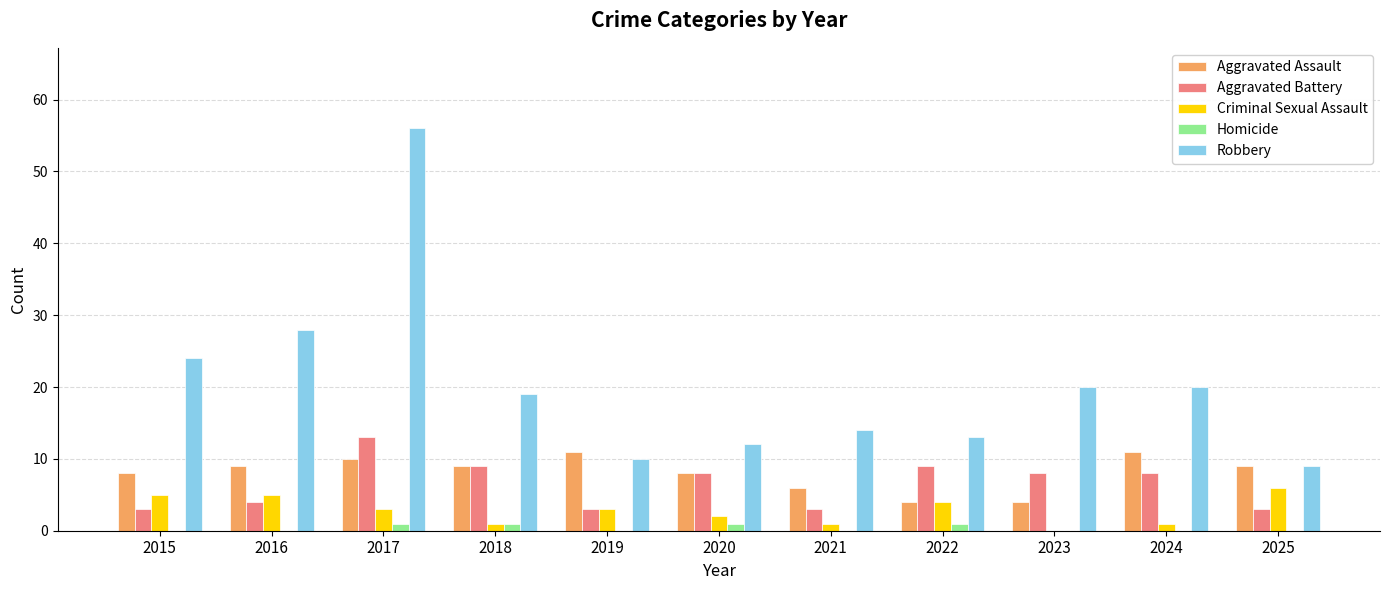

What is the sum of all Robbery values?

225